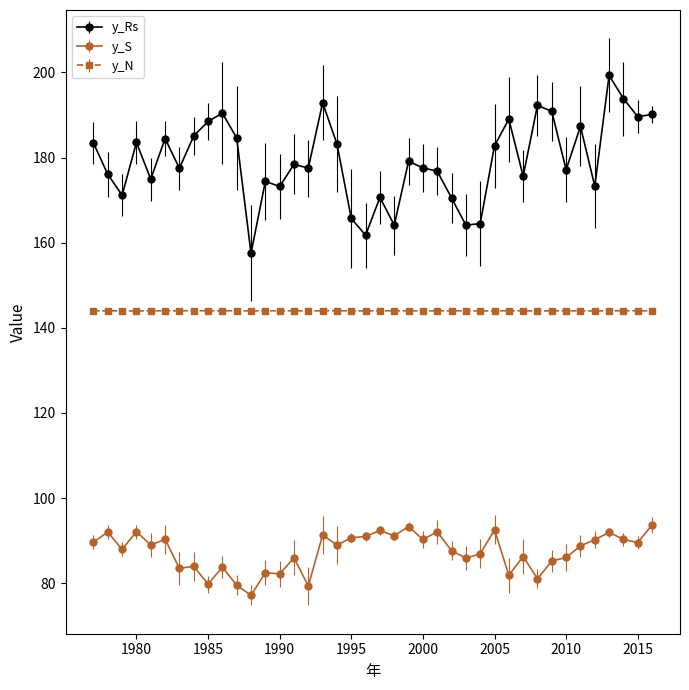

What is the smallest value displayed?

77.2